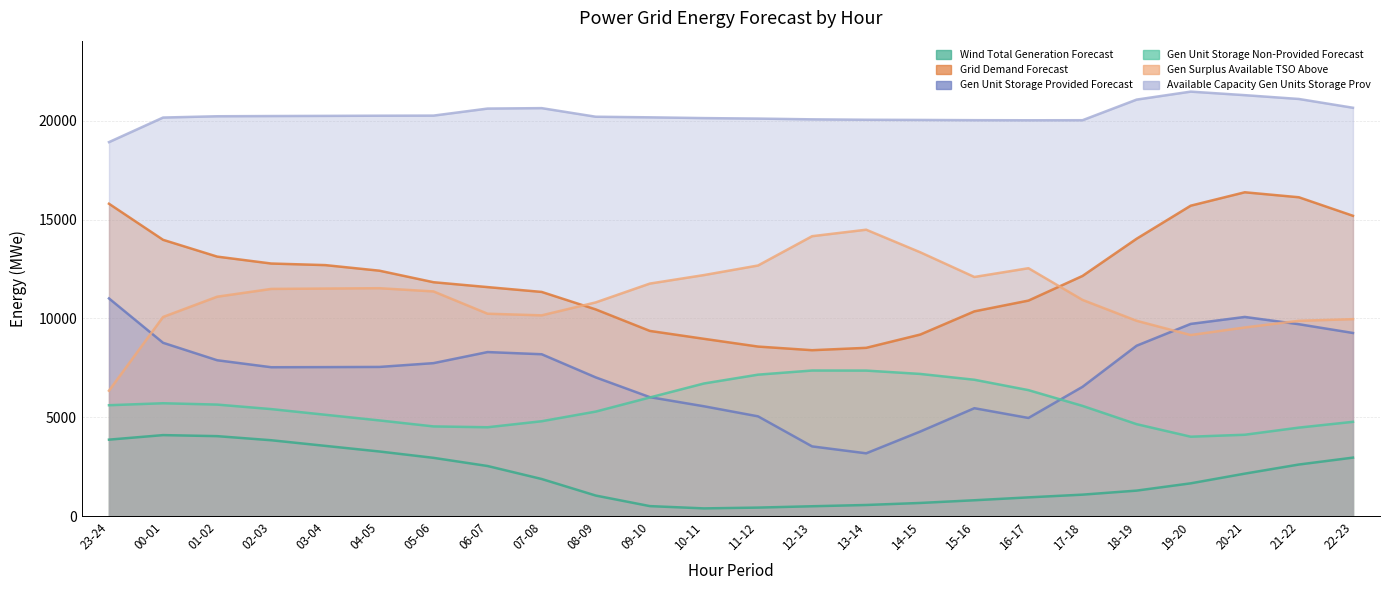

What is the average value of the gen_surplus_avail_tso_above series?

11134